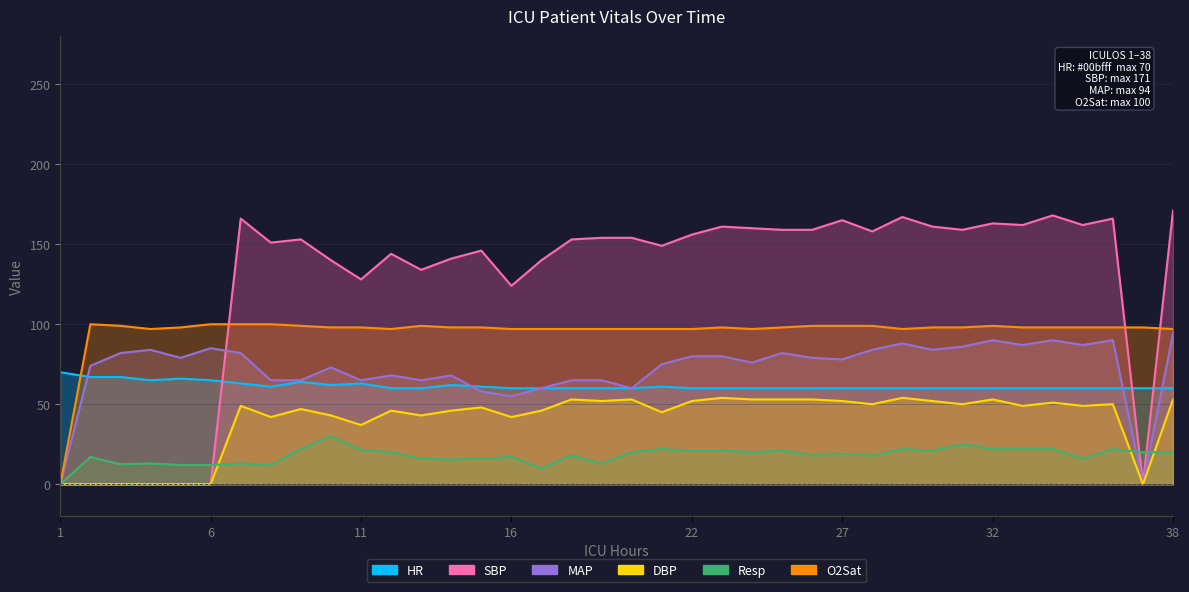

Between 4 and 36, which series saw the biggest shift?

SBP